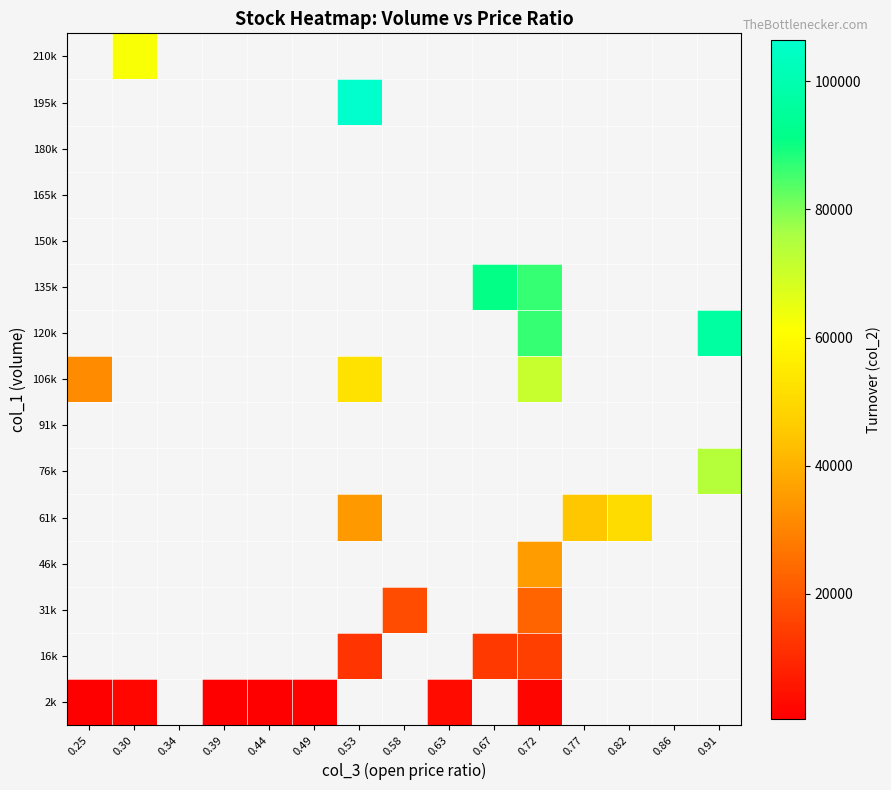

What is the greatest value displayed?

106480.0